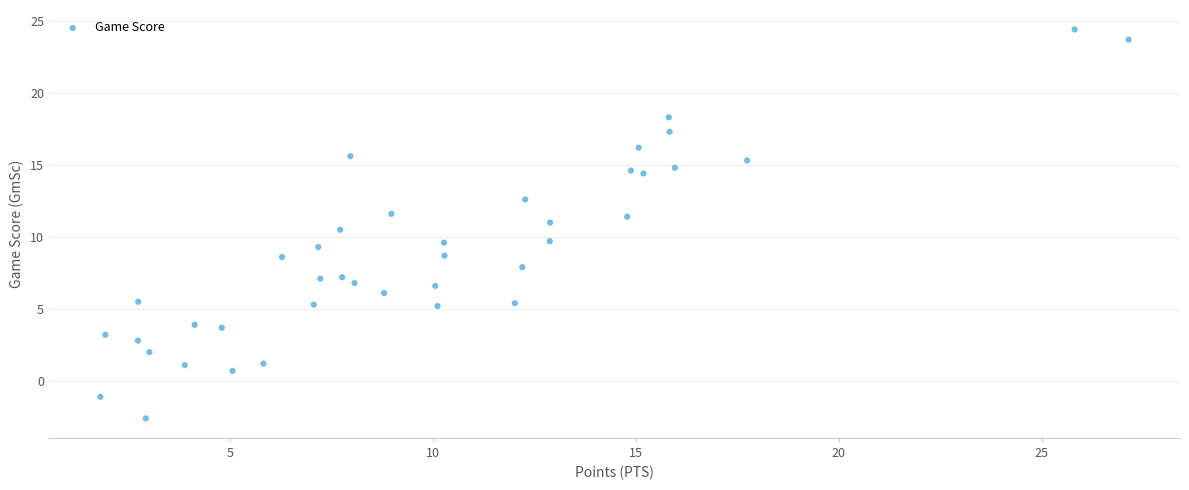

What is the range of Y values (max minus min)?

27.0